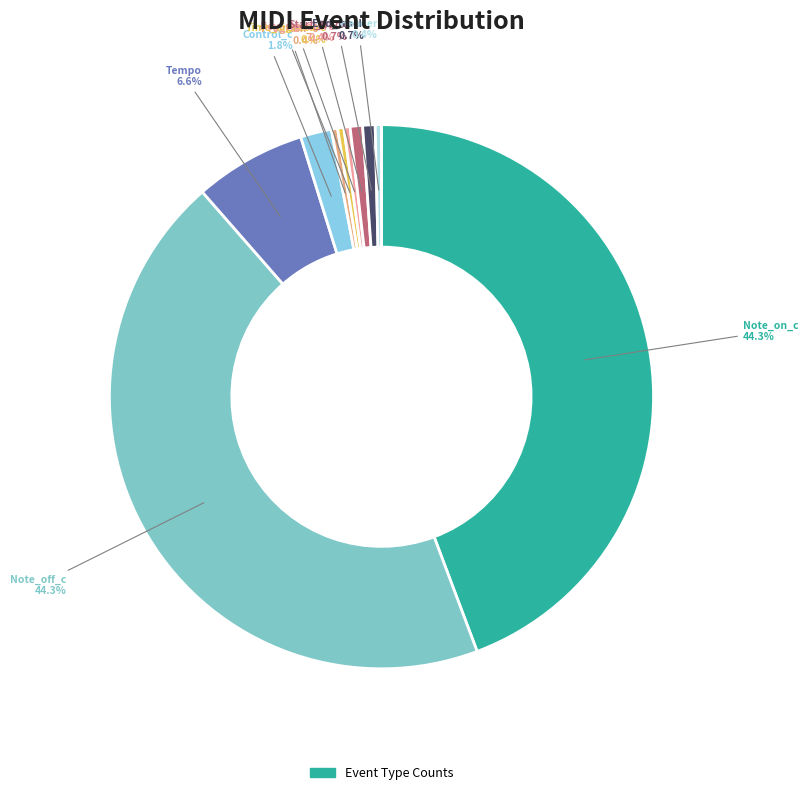

Is there a majority slice in this chart?

No